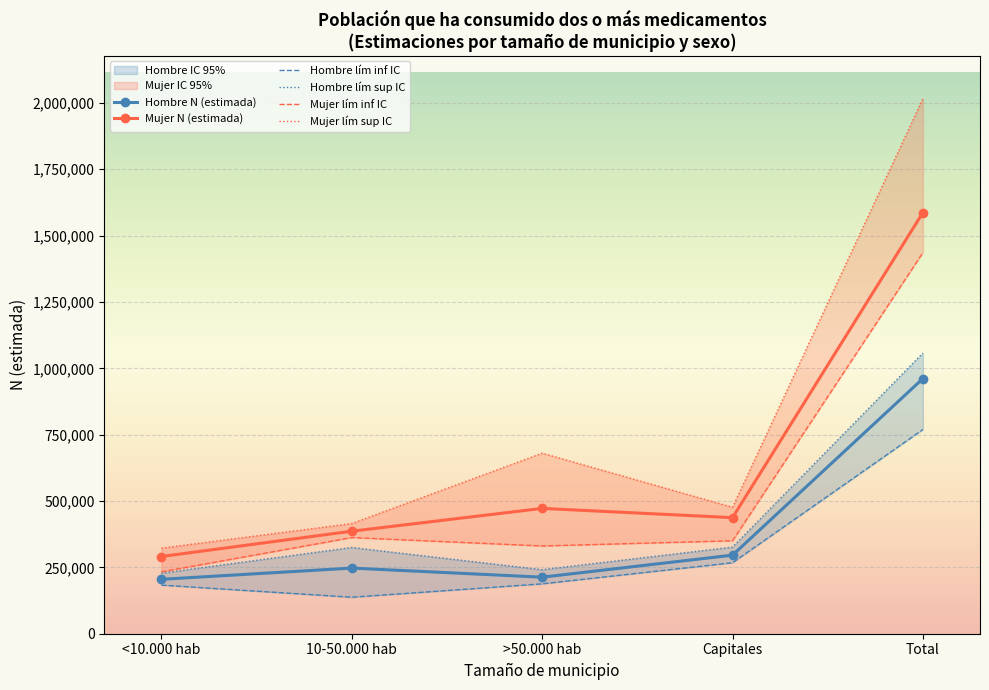

What is the value of the Hombre lím sup IC point at the 4th from the left?

326391